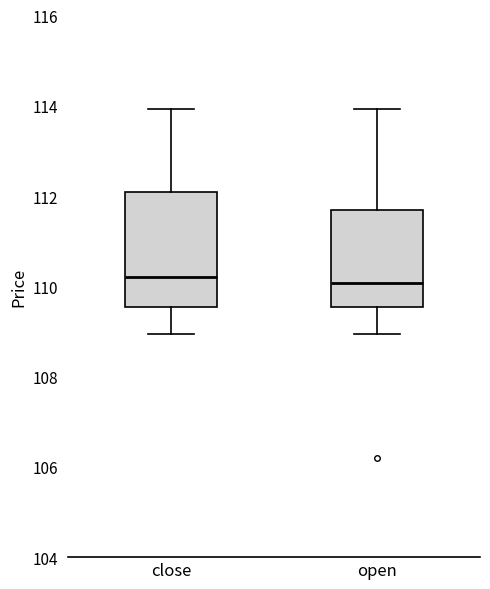

Reading left to right, transcribe this box plot: for each box, give where its median line is, the range the box spans, and where its two whiskers end, as read against the y-axis. The values are not printed on the chart, so give them approximately, as read against the axis.

close: median 110.2, box 109.6 to 112.2, whiskers 109.0 to 114.0
open: median 110.0, box 109.6 to 111.8, whiskers 109.0 to 114.0